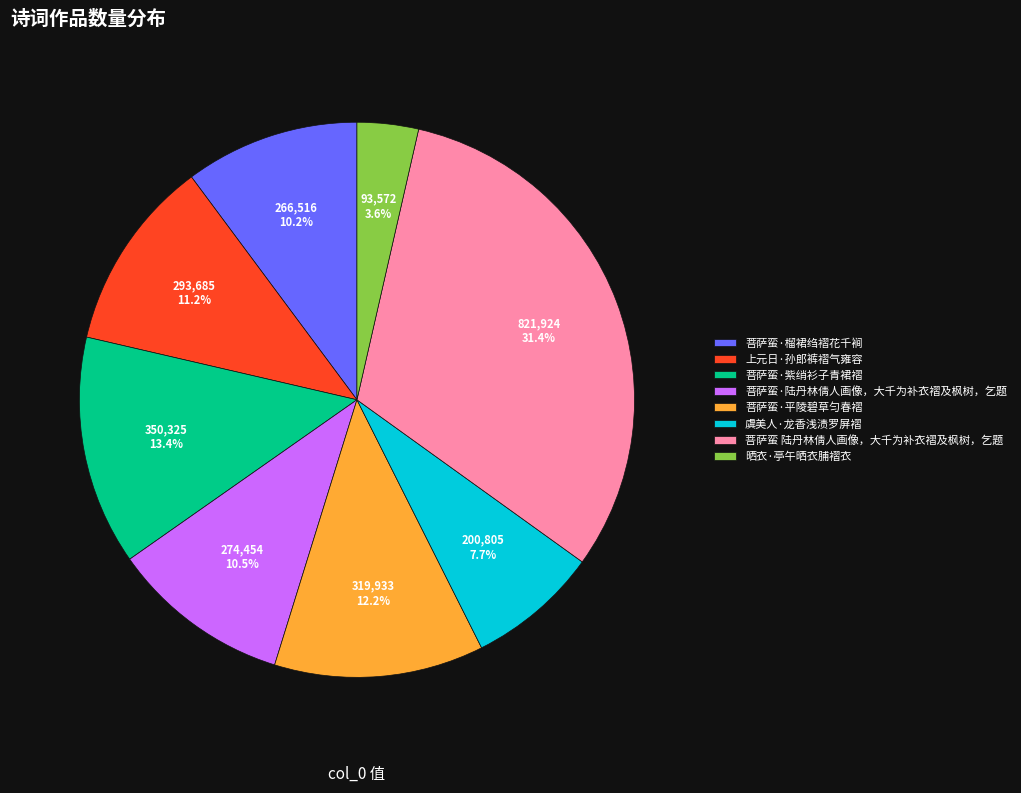

To the nearest percent, what percentage of the pie is 菩萨蛮 陆丹林倩人画像，大千为补衣褶及枫树，乞题?

31%